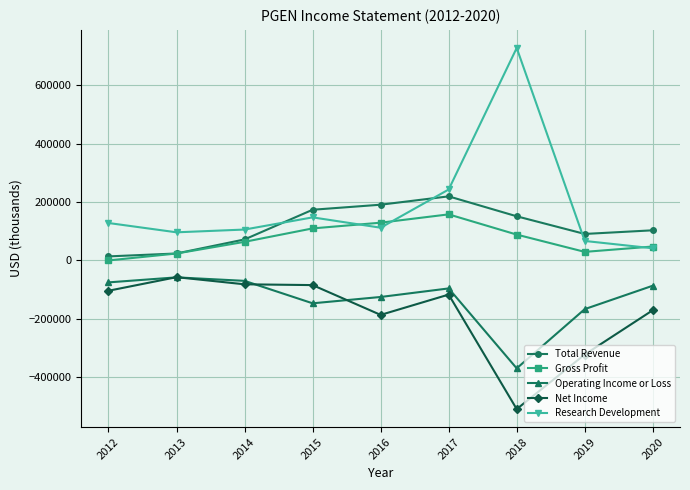

What is the value of the Total Revenue point at the 6th from the left?

219500